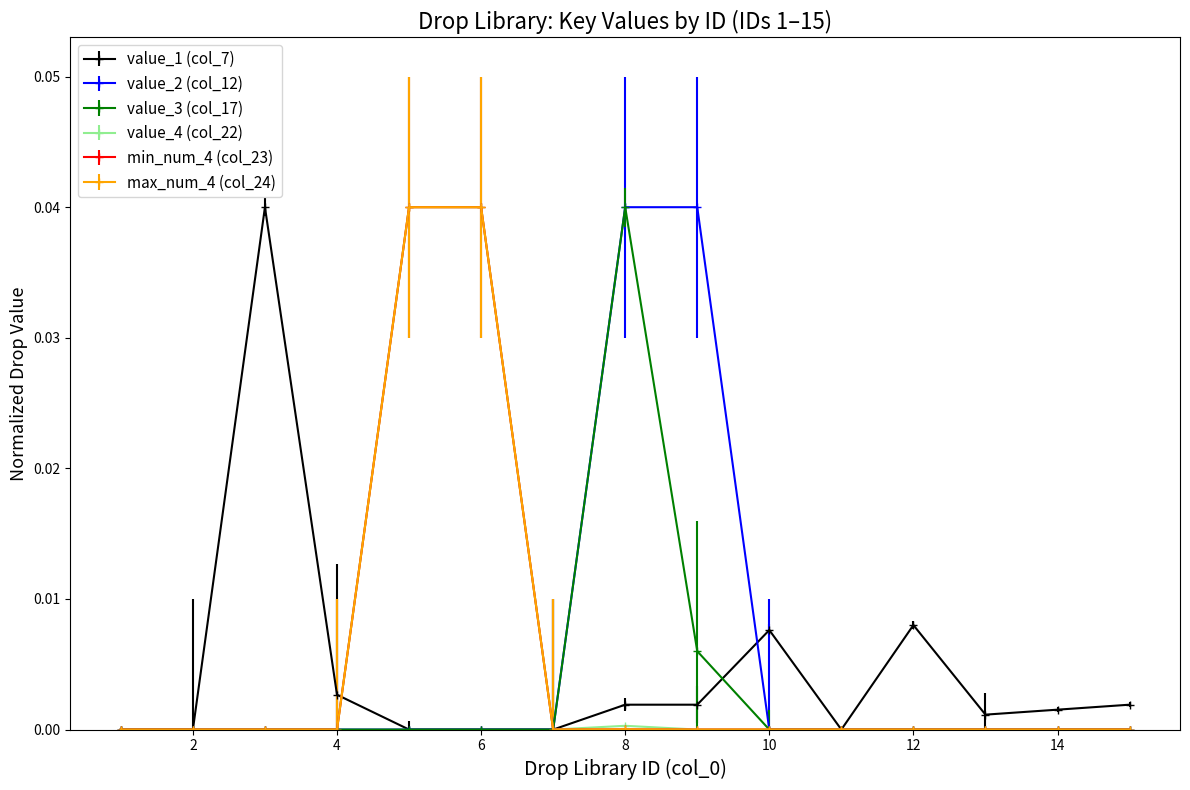

How many distinct data groups are displayed?

6